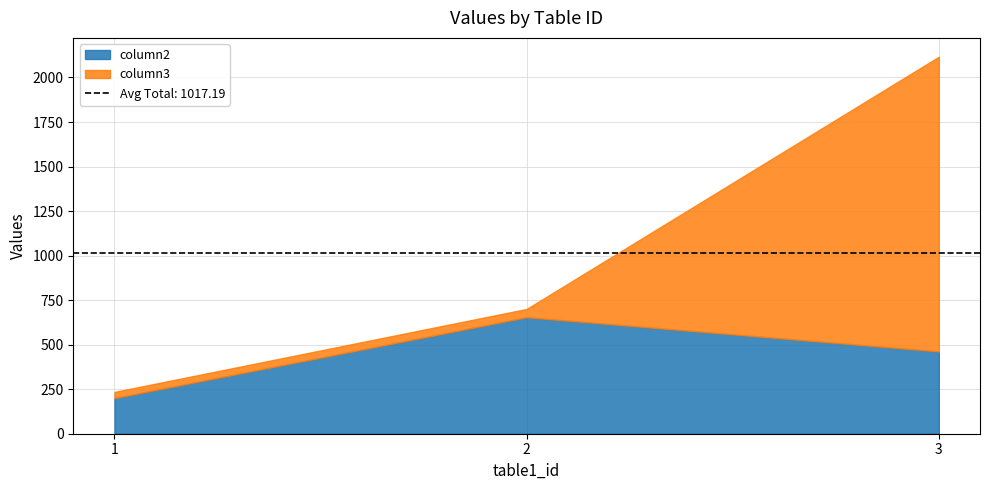

Count the number of data series in this chart.

2